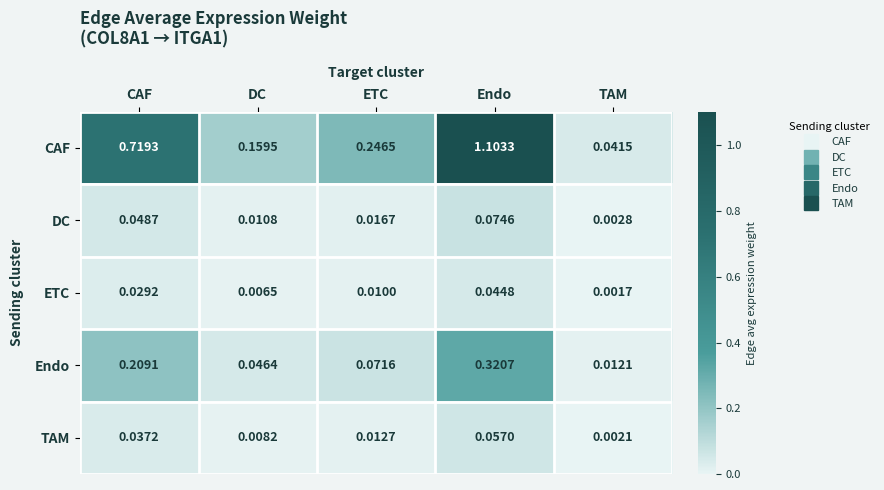

Which category has the lowest value across all series?

TAM